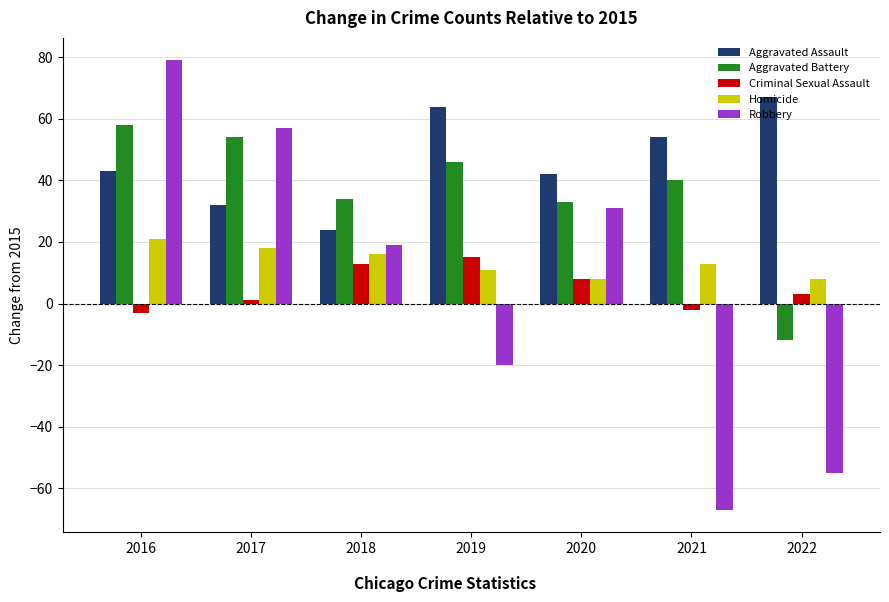

The Homicide series shows 10 at 2018. True or false?

False